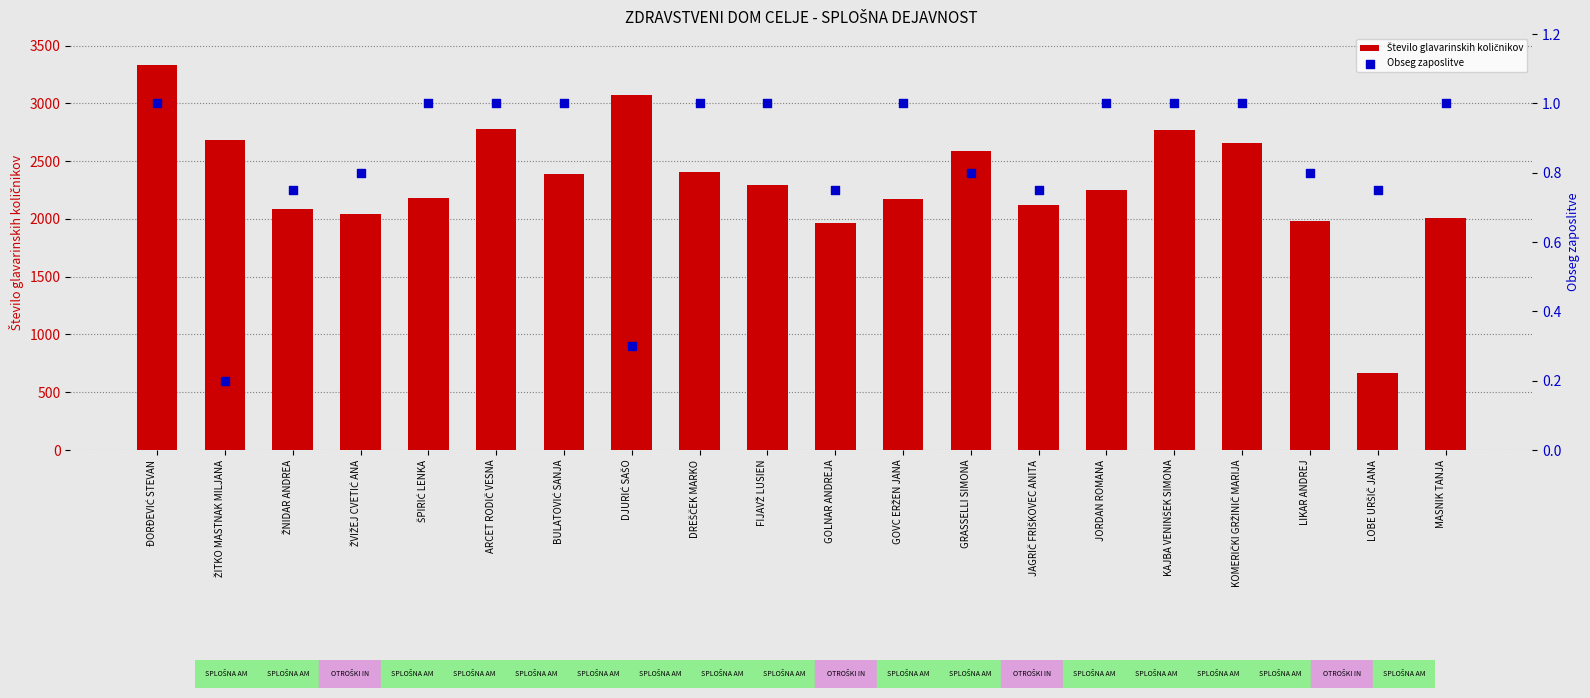

What are all the series names shown in the legend?

Število glavarinskih količnikov, Obseg zaposlitve